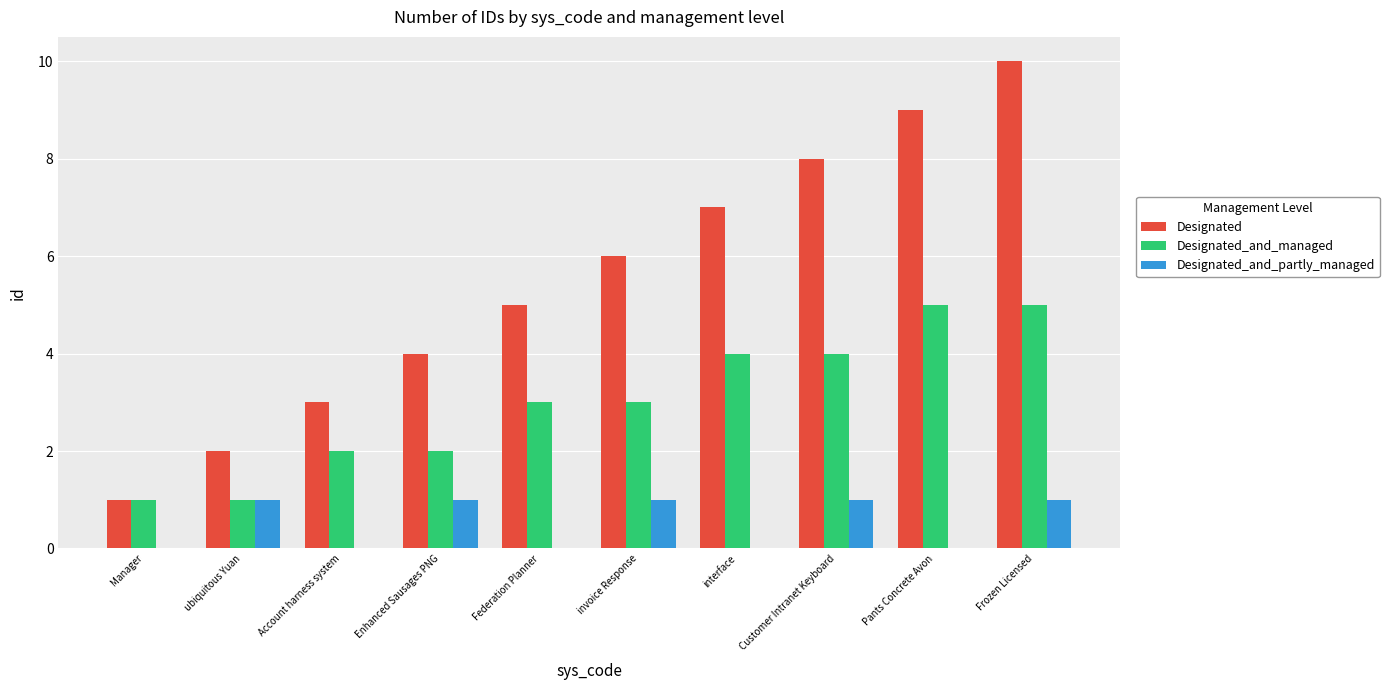

At which category does the chart reach its peak across all series?

Frozen Licensed